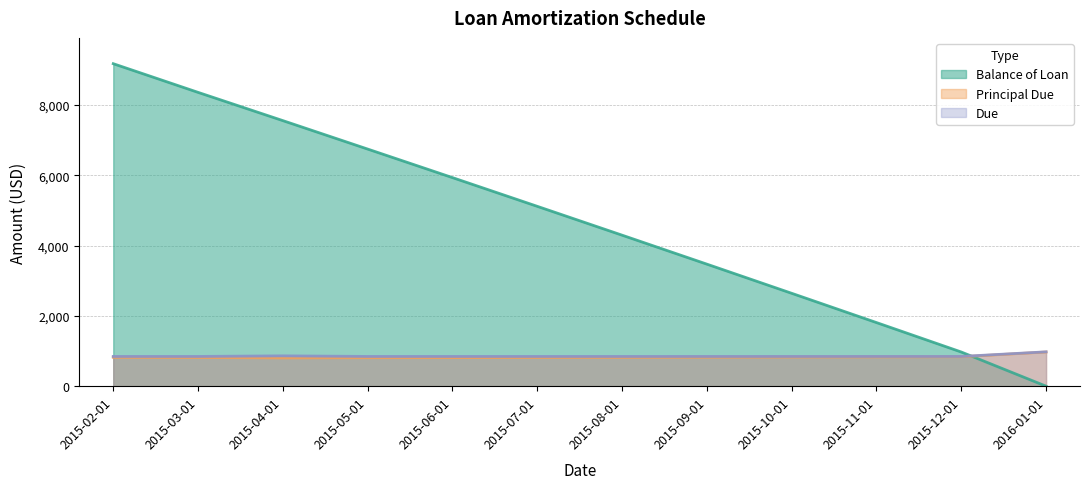

What are all the series names shown in the legend?

Balance of Loan, Principal Due, Due